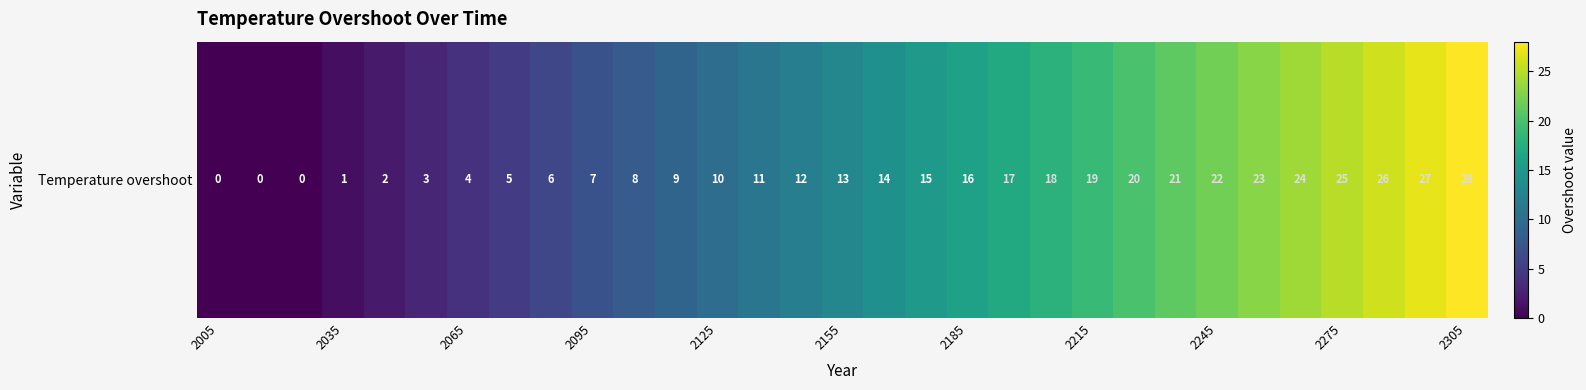

What is the sum of all values?

406